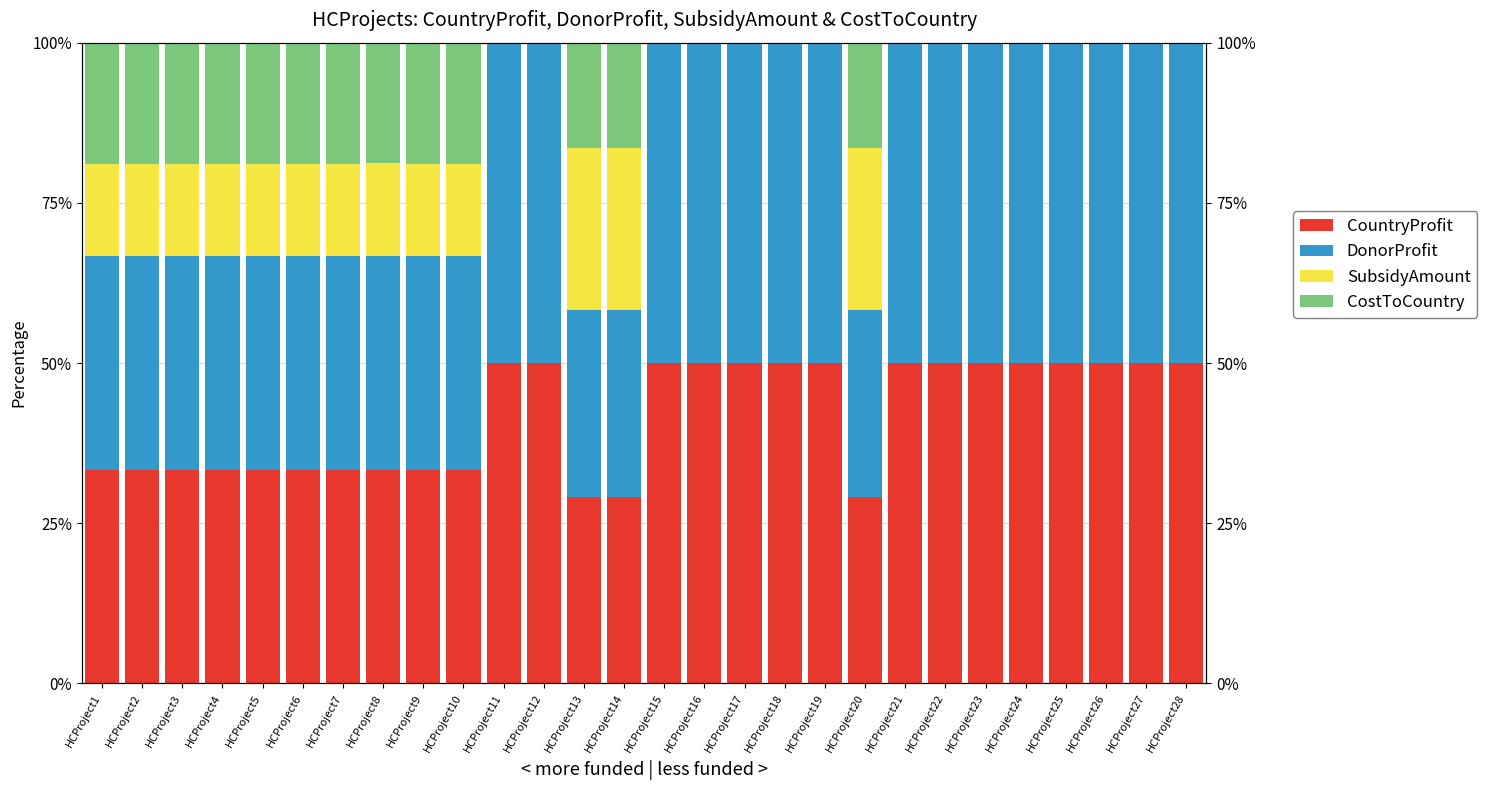

What is the total value across all series at HCProject25?

100.0